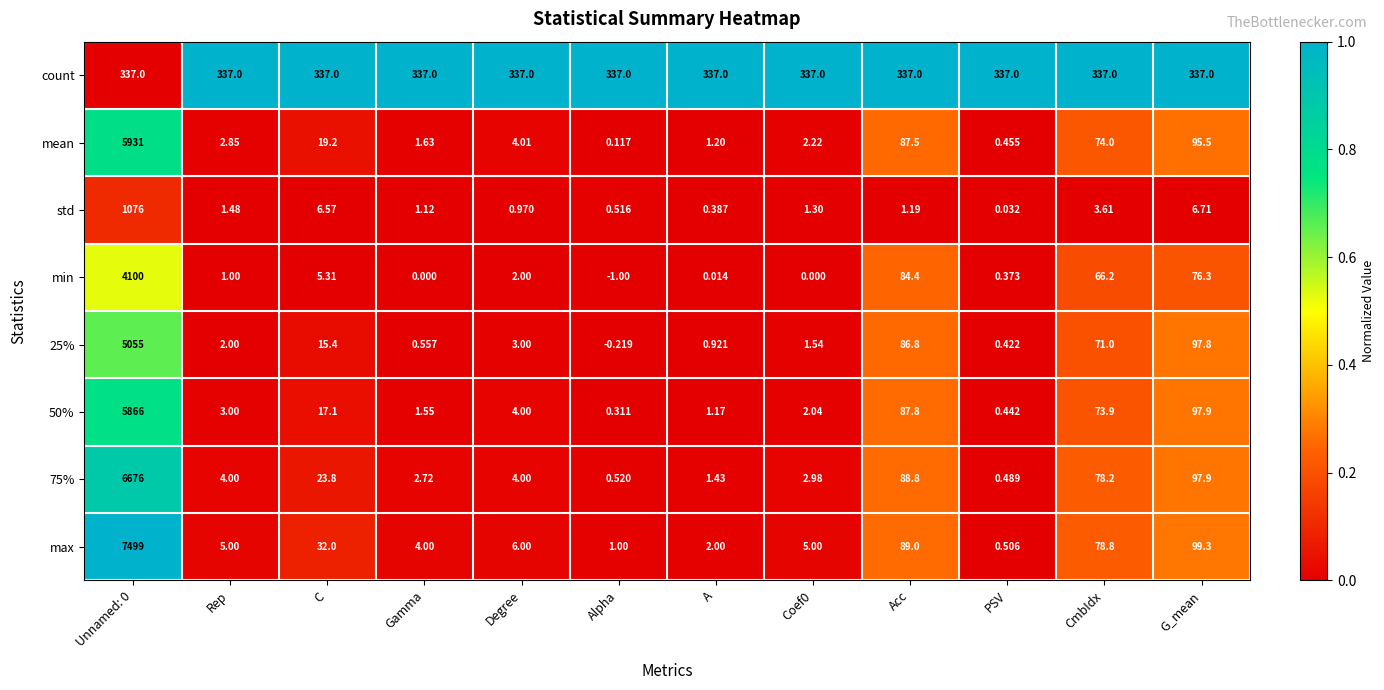

Which series changed the most between Gamma and A?

max